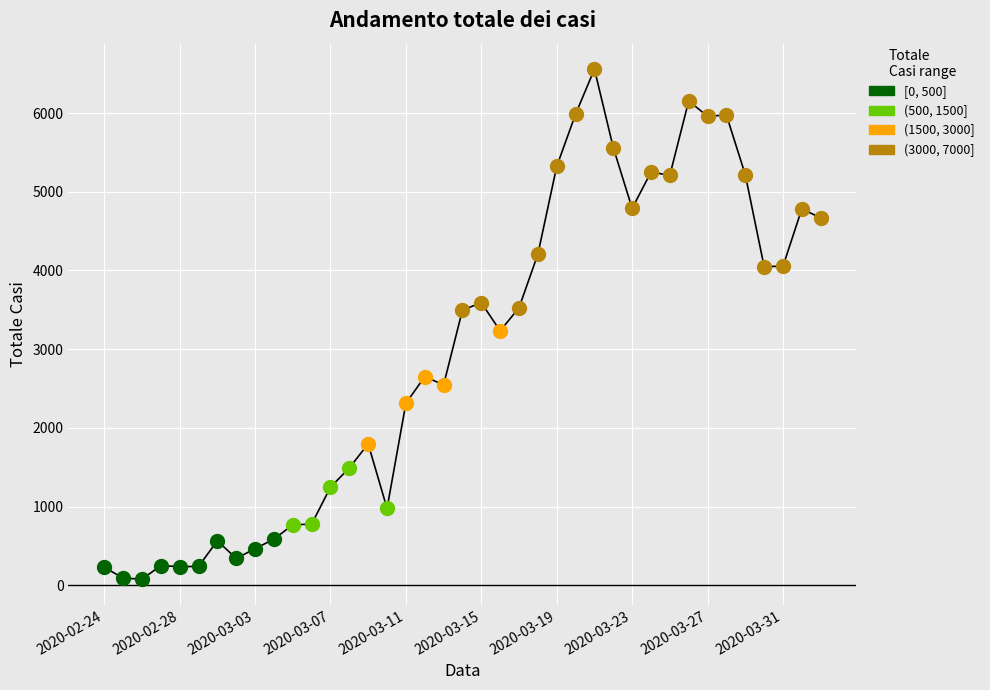

What is the difference between the maximum and minimum values?

6479